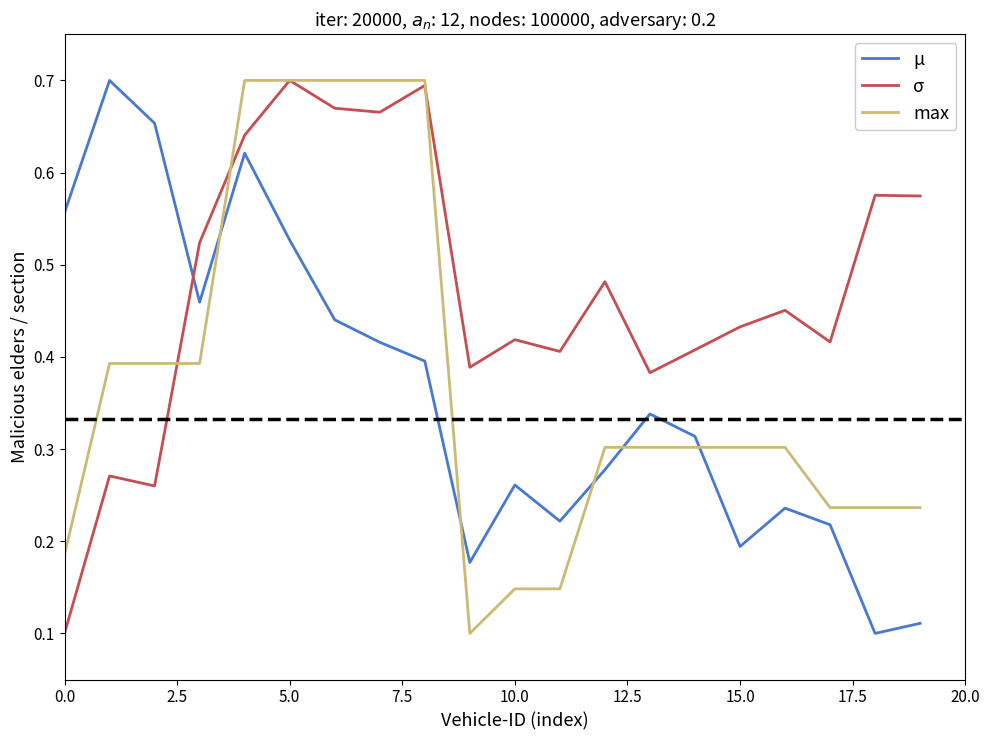

Which series has the largest total across all categories?

σ